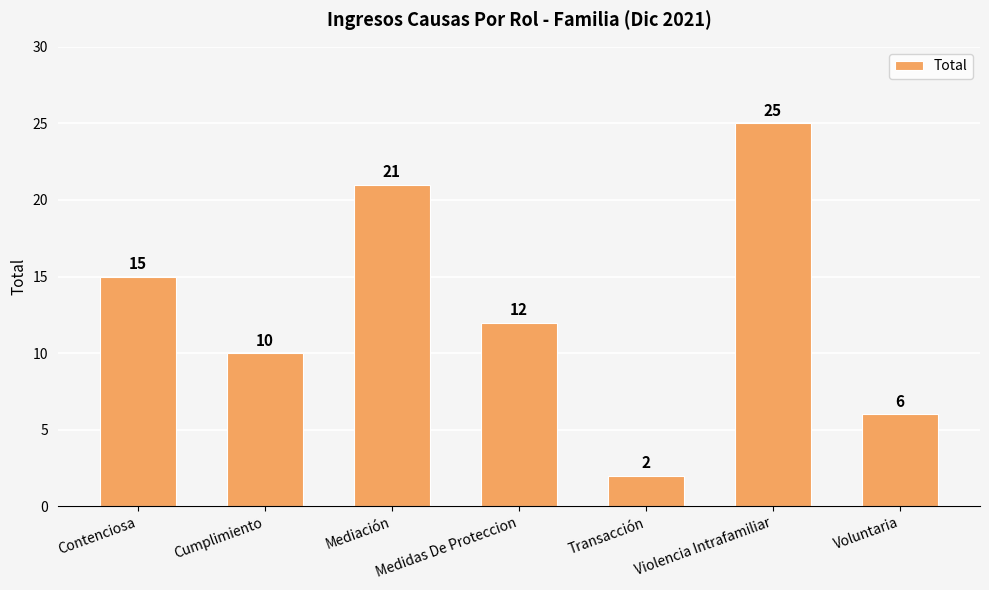

Reading left to right, transcribe all the data shown in this chart.

15	10	21	12	2	25	6